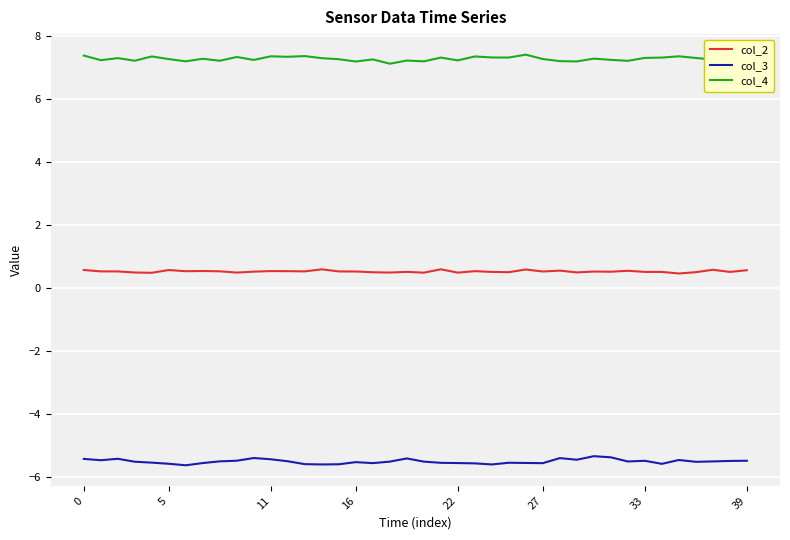

What is the difference between the second highest and second lowest values in the col_2 series?

0.1